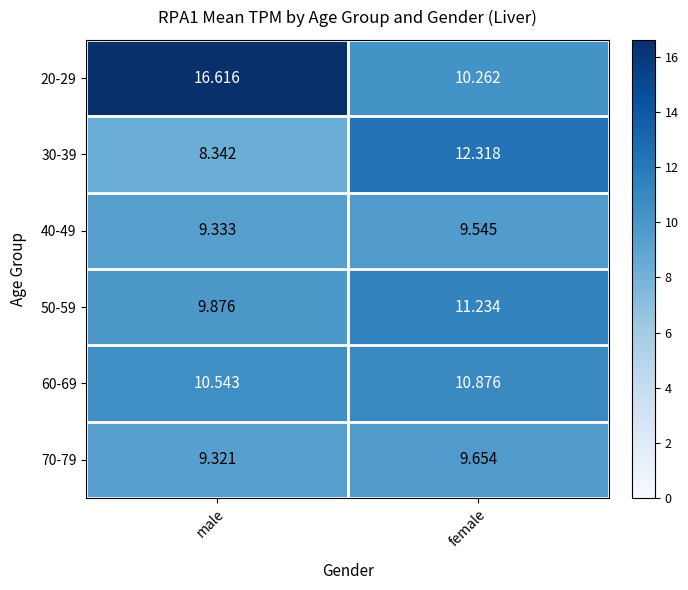

Where is 50-59 nearest to the value 10?

male